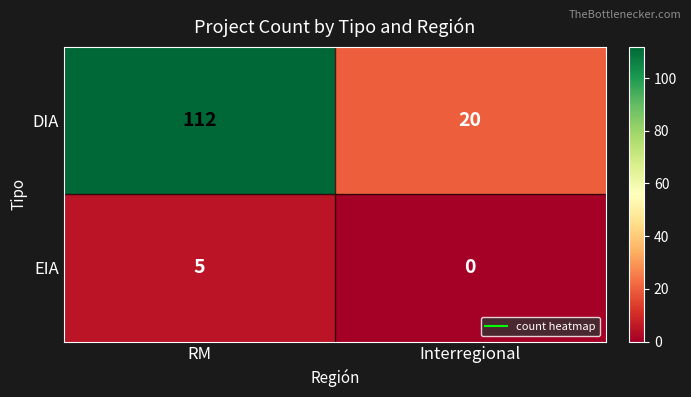

List the series in order of their peak value, lowest first.

EIA, DIA